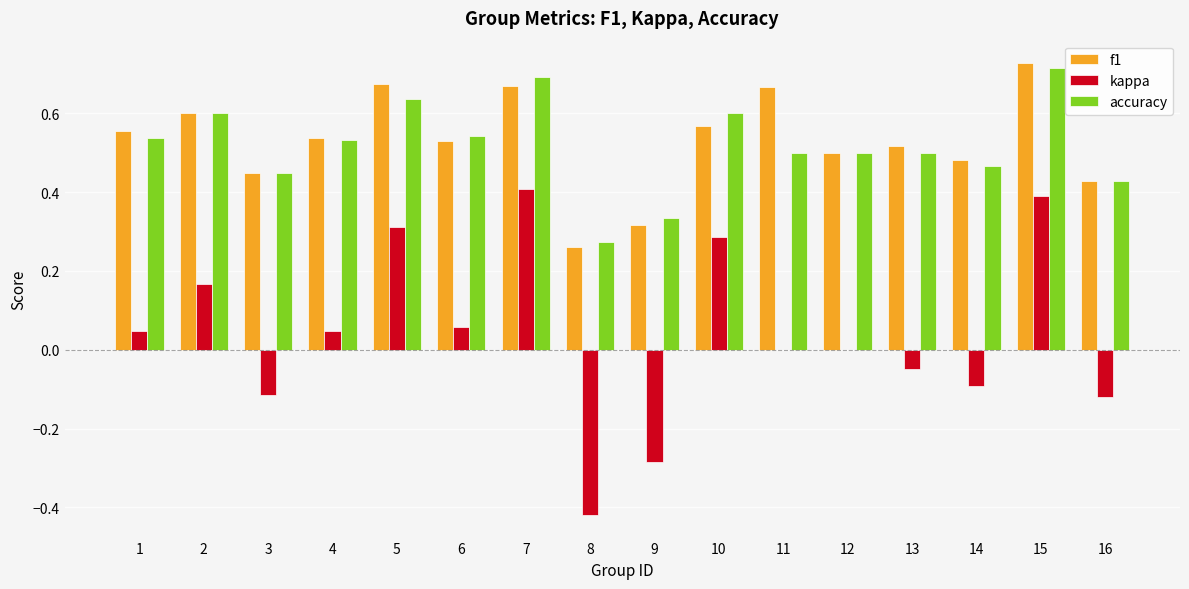

Are the bars horizontal?

No